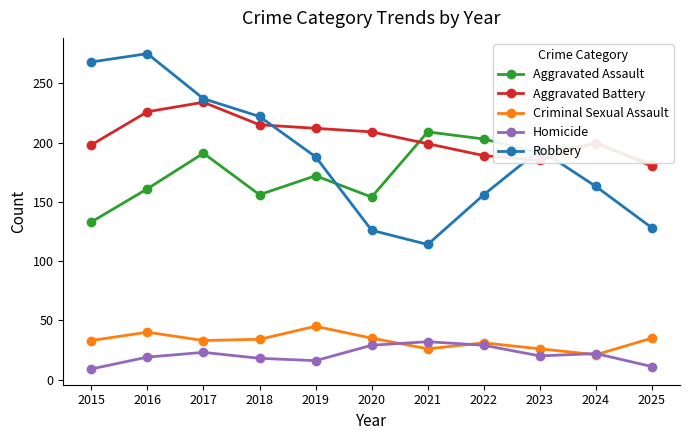

At which label is Aggravated Battery closest to 207?

2020